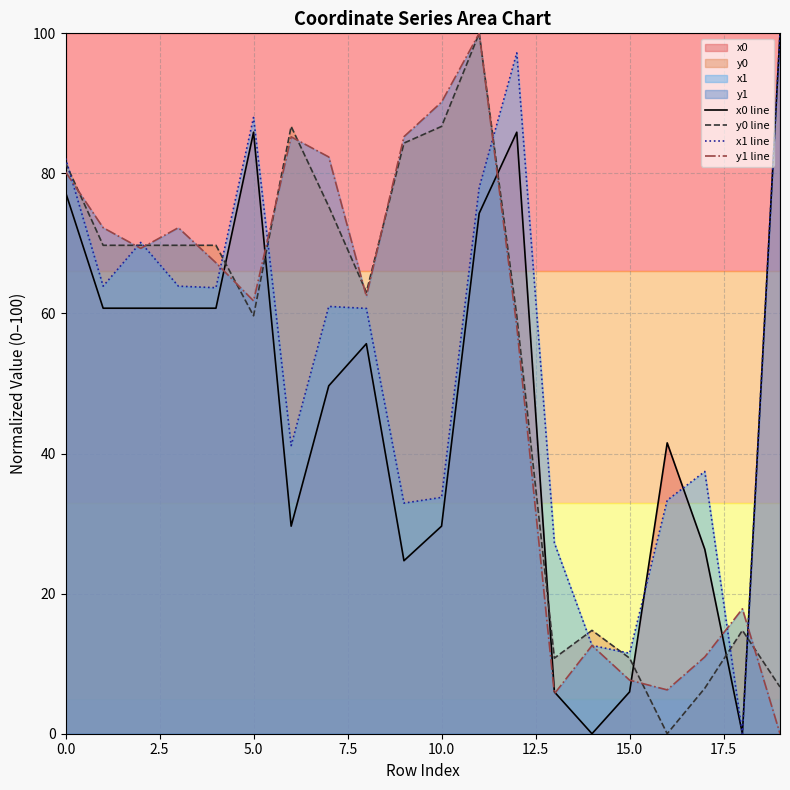

How many data points in x1 line are less than 61?

10